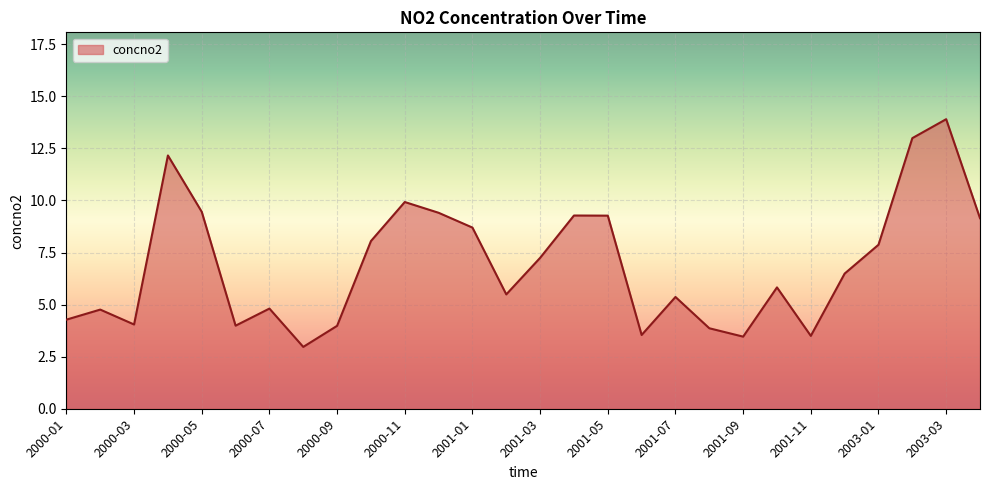

What is the difference between the maximum and minimum values?

10.9